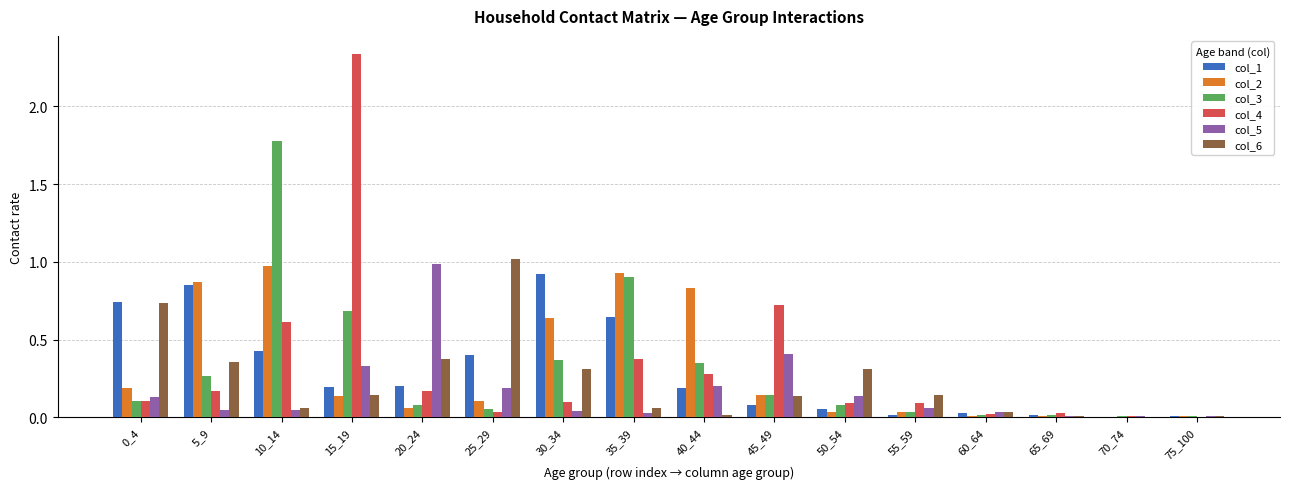

True or false: col_6 has a value of 0.1 at 55_59.

True